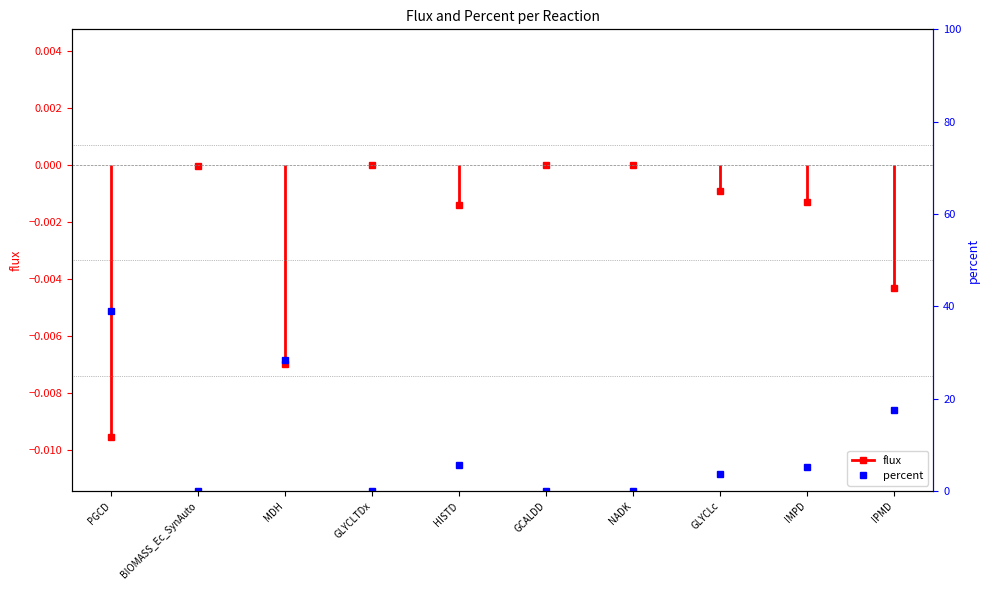

How many values are between 0 and 1?

1